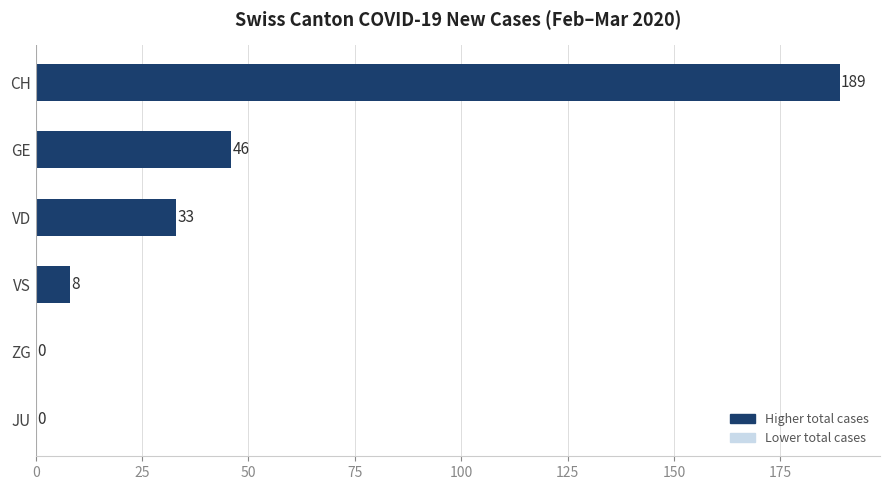

What is the sum of all values?

276